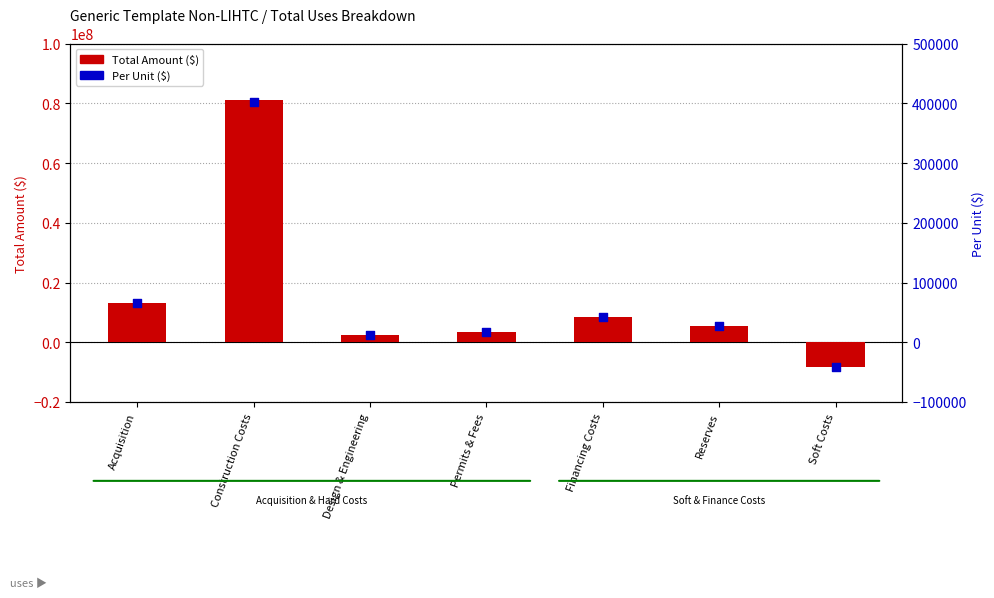

Which series reaches the maximum Y coordinate?

Total Amount